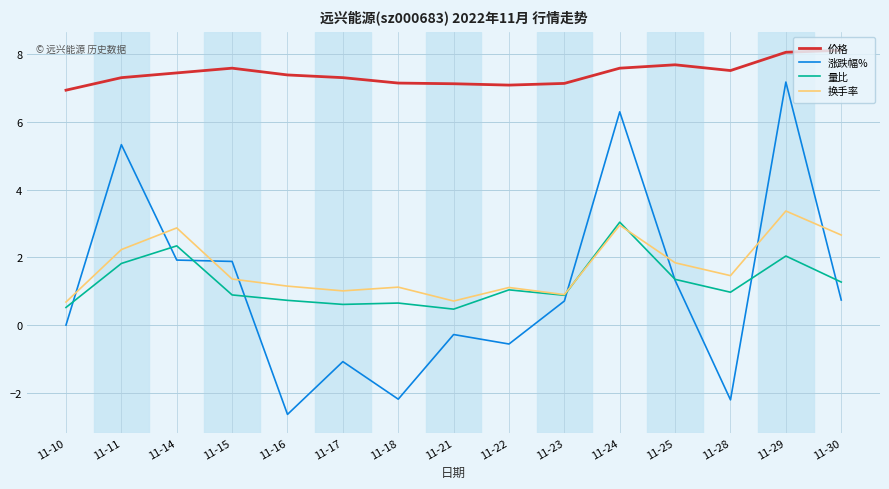

What is the lowest value of the 量比 series?

0.5